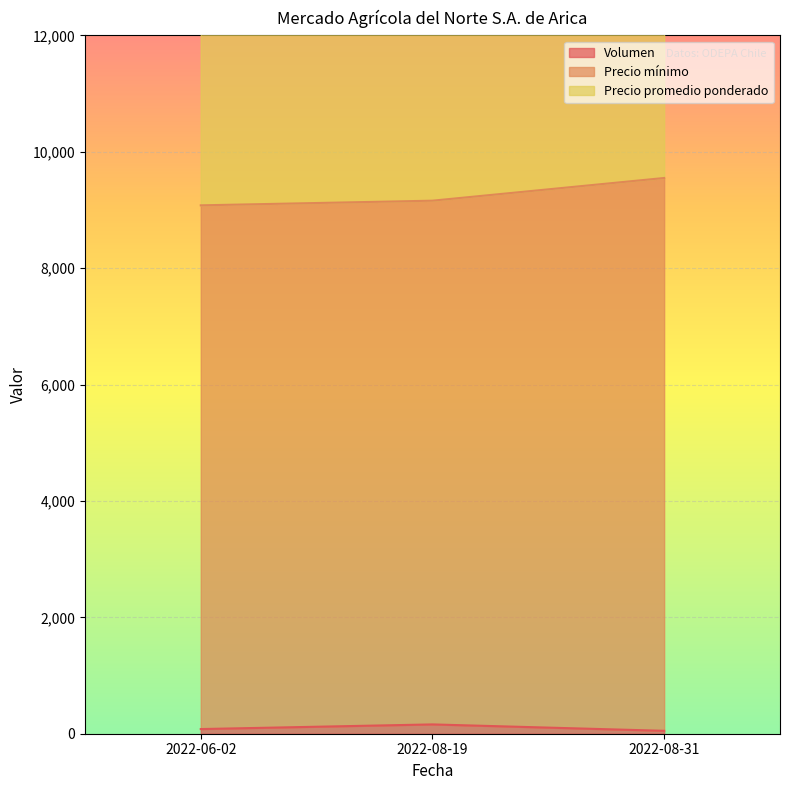

Between 2022-08-31 and 2022-06-02, which series saw the biggest shift?

Precio mínimo